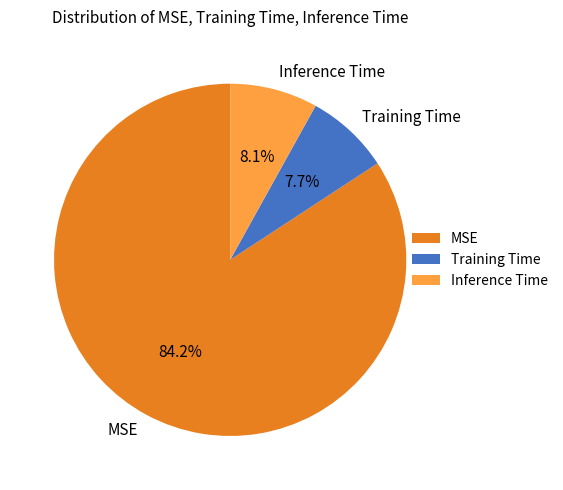

What portion of the pie excludes Training Time?

92.3%